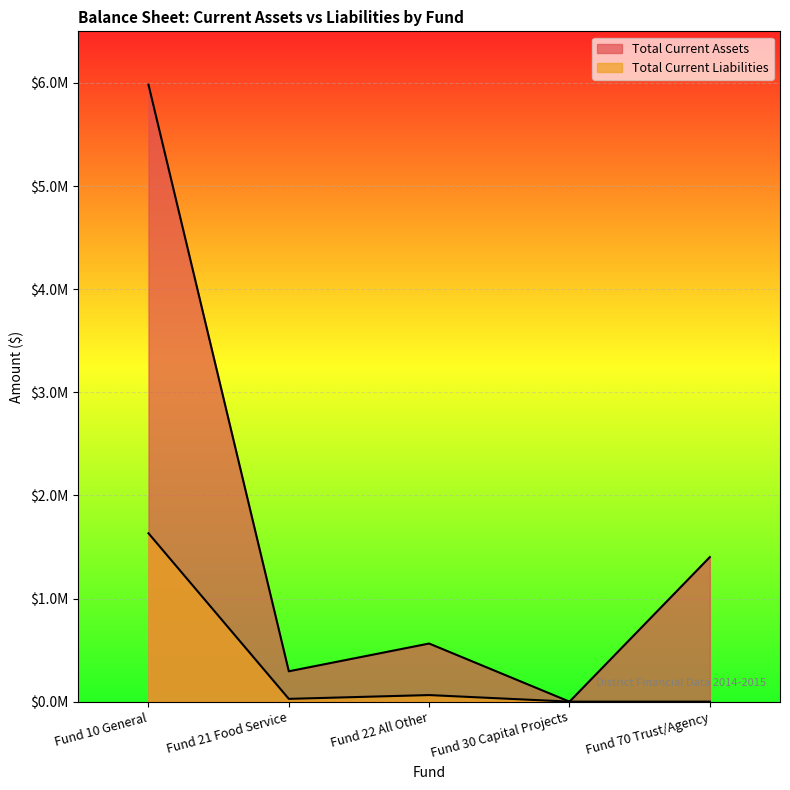

The Total Current Liabilities series shows 1632632.4 at Fund 10 General. True or false?

True